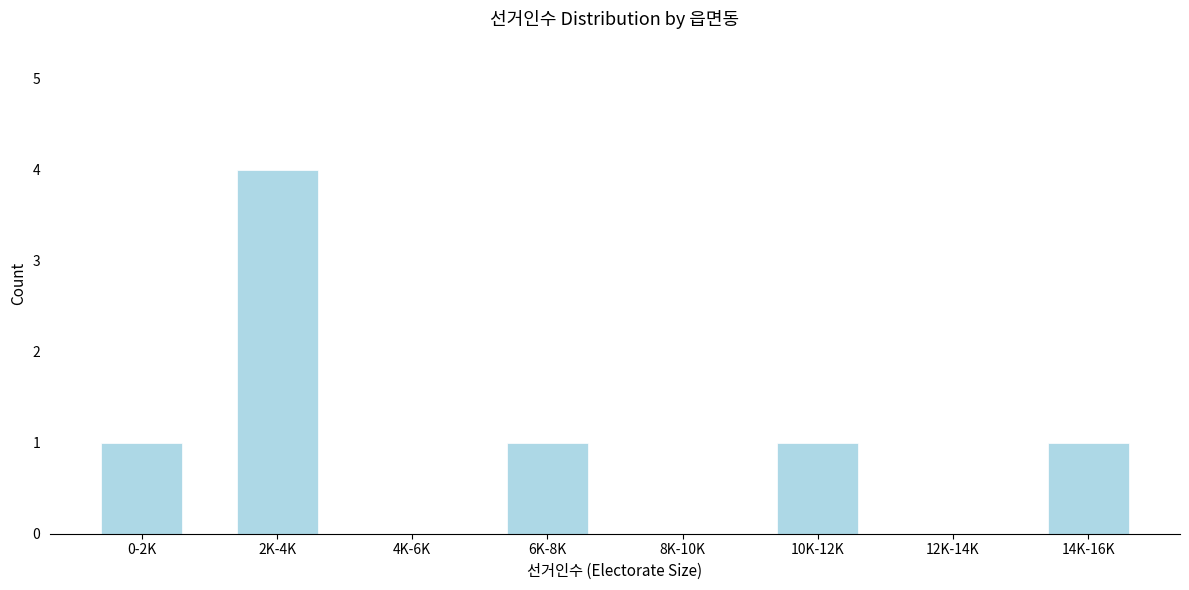

Reading left to right, what are all the values shown in this chart?

0-2K=1	2K-4K=4	4K-6K=0	6K-8K=1	8K-10K=0	10K-12K=1	12K-14K=0	14K-16K=1